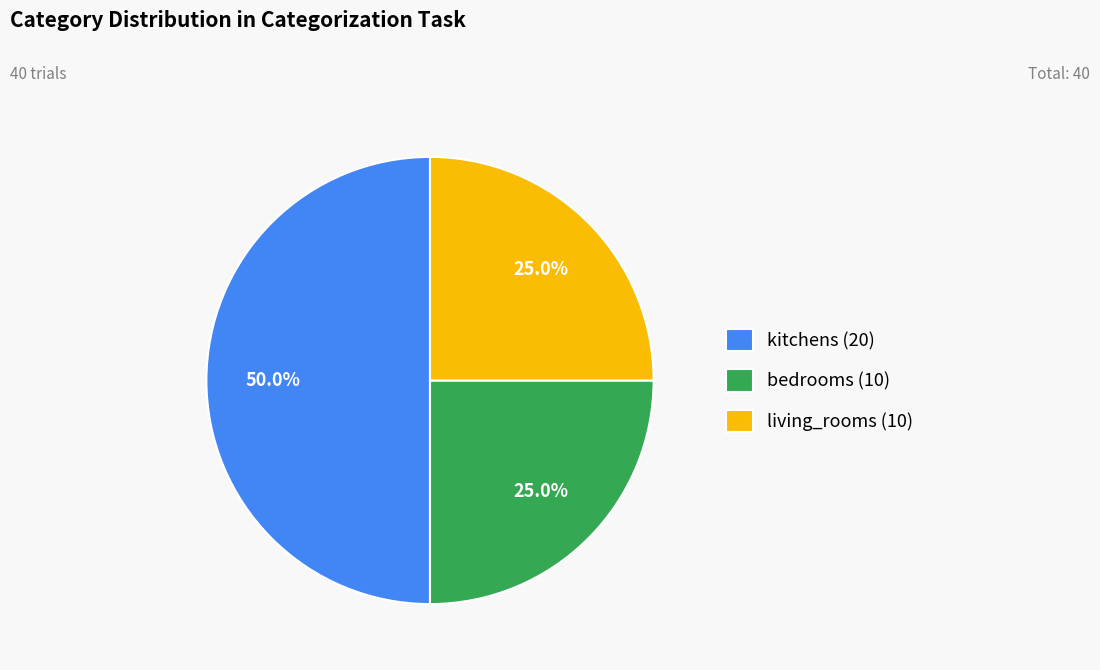

The living_rooms slice represents 25% of the pie. True or false?

True